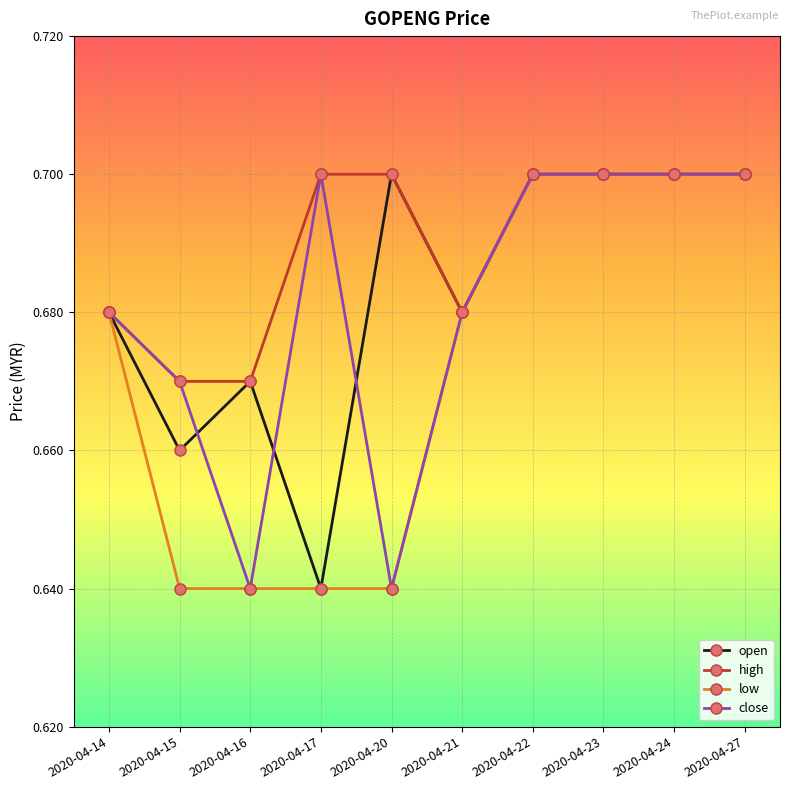

The open series shows 0.7 at 2020-04-27. True or false?

True